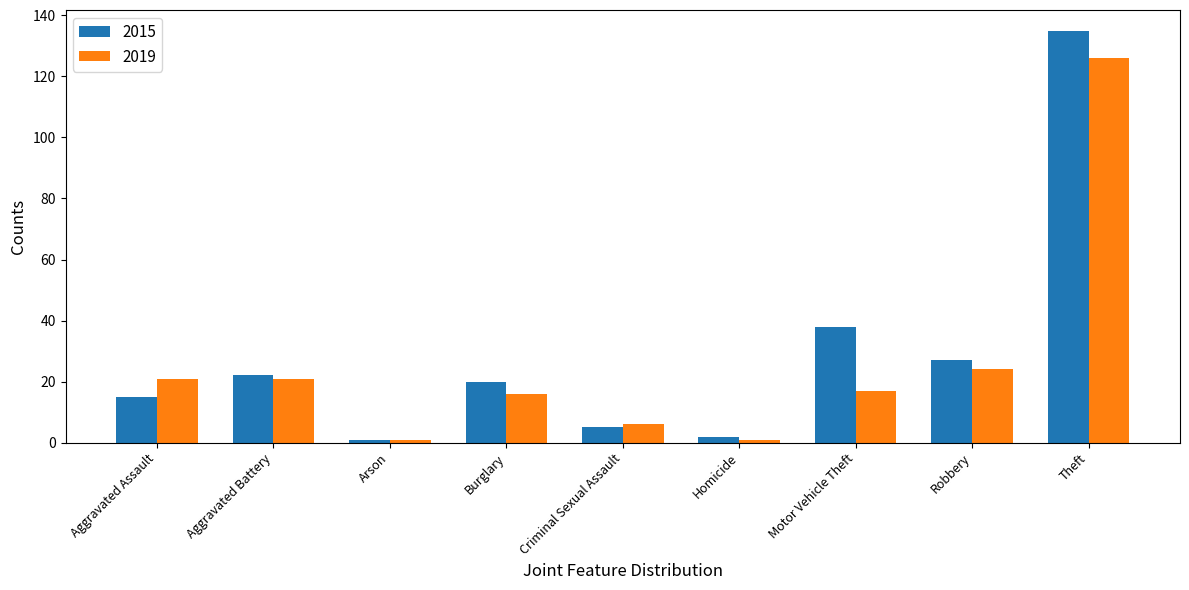

The value of 2019 at Aggravated Assault is 21. True or false?

True